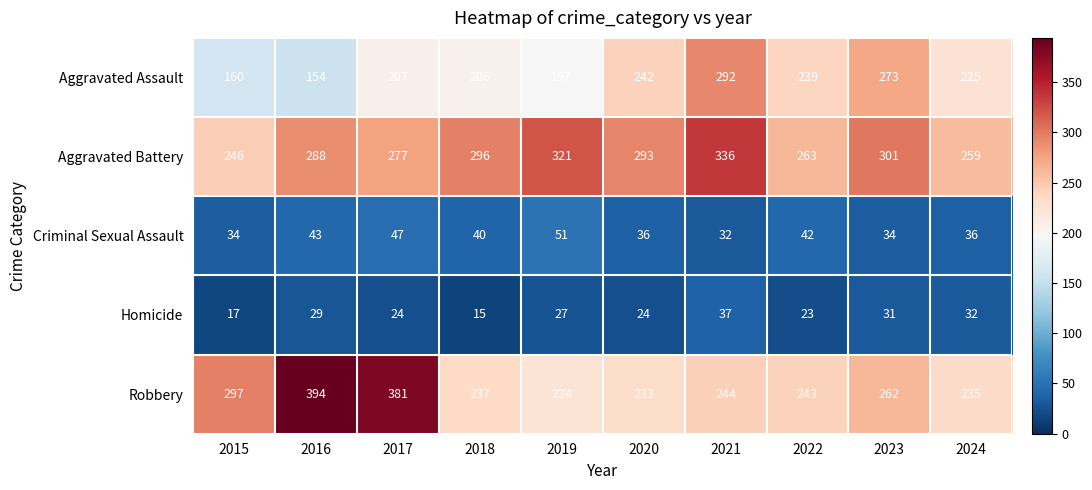

Which series has the largest total across all categories?

Aggravated Battery